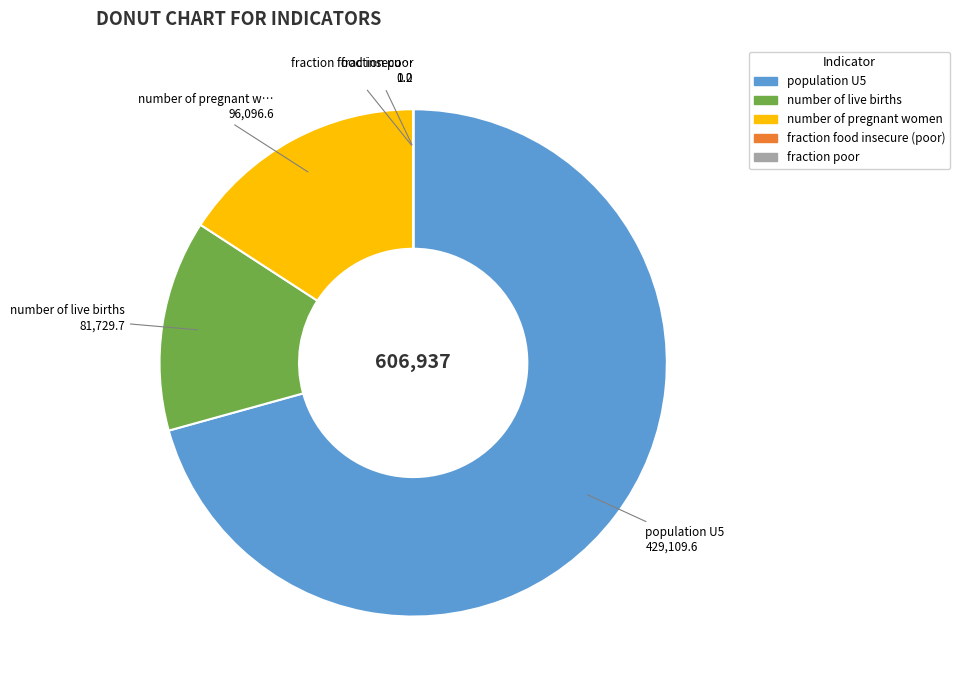

Does any single category account for the majority?

Yes